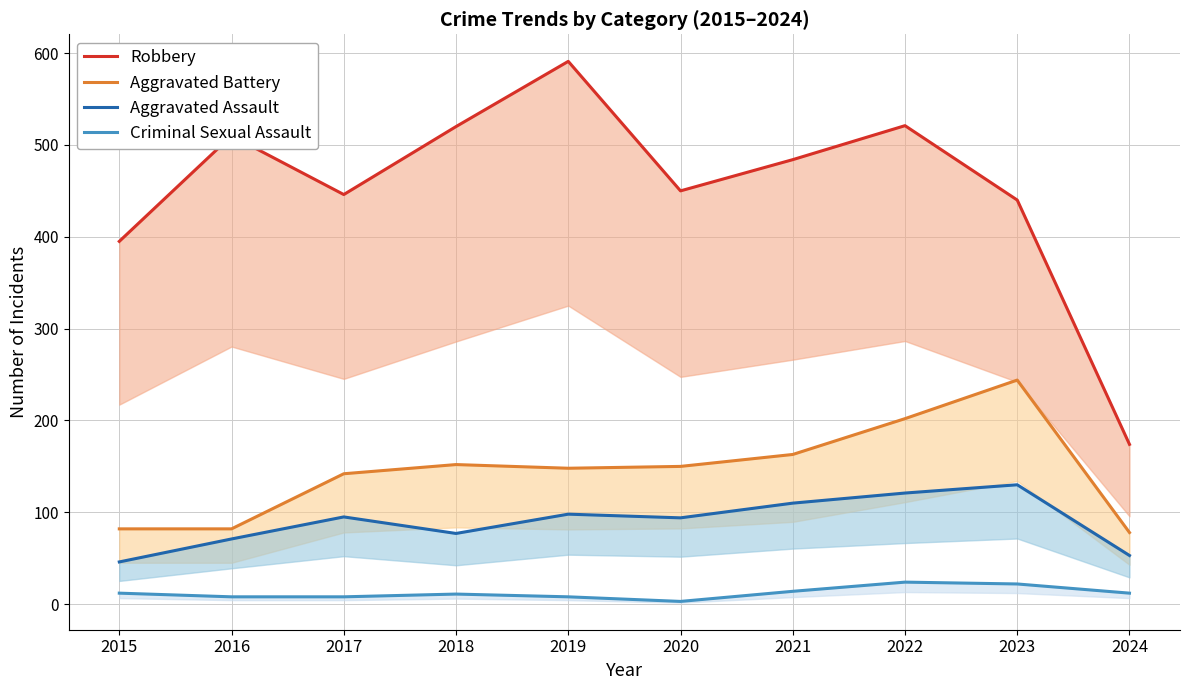

How many series are shown in this chart?

4